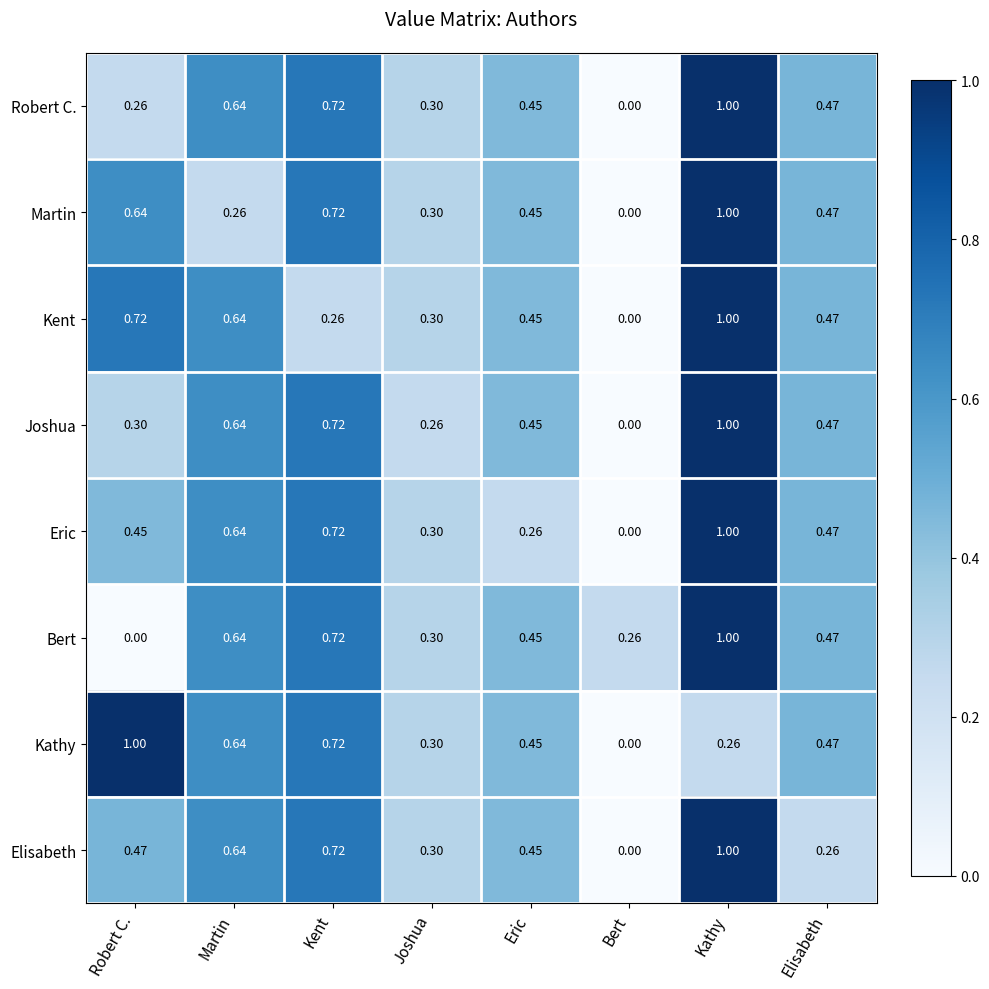

List the labels in order of Bert value, largest first.

Kathy, Kent, Martin, Elisabeth, Eric, Joshua, Bert, Robert C.